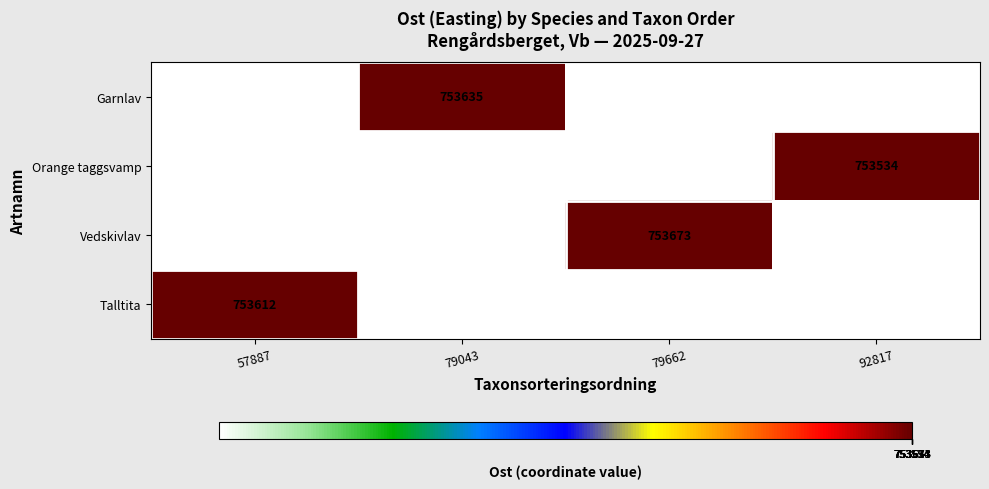

How many data points does each series have?

4